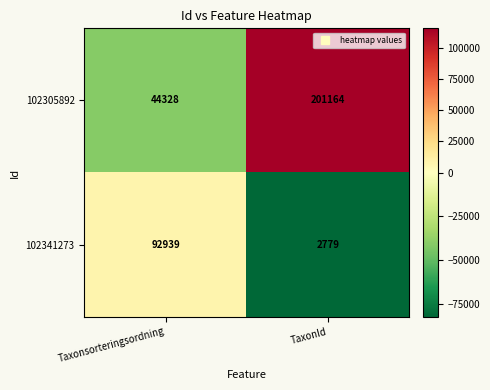

Rank the series by their average value, from lowest to highest.

102341273, 102305892